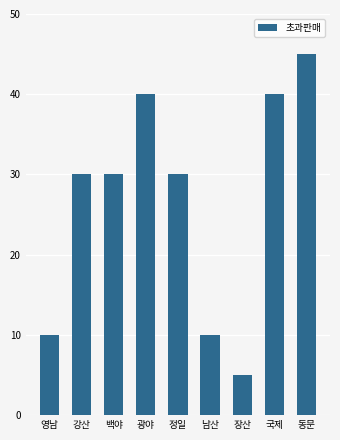

Reading right to left, what are all the values shown in this chart?

동문=45	국제=40	장산=5	남산=10	정일=30	광야=40	백야=30	강산=30	영남=10